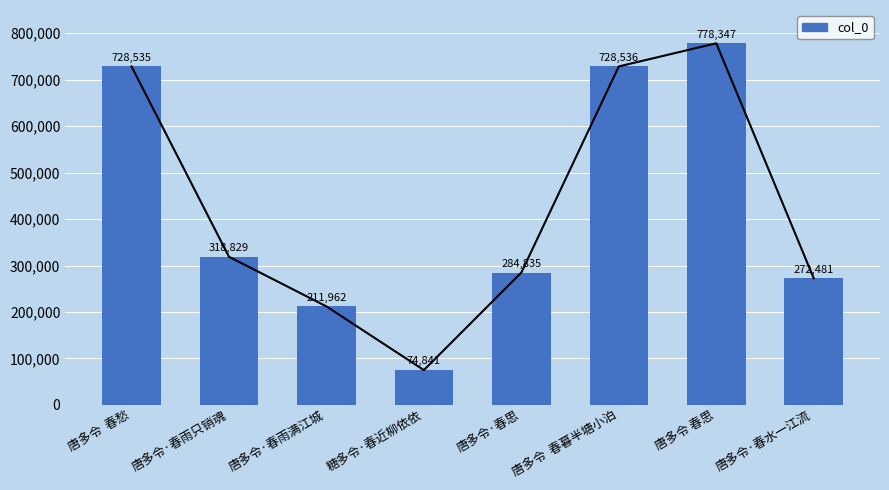

Which category has the lowest value across all series?

糖多令·春近柳依依